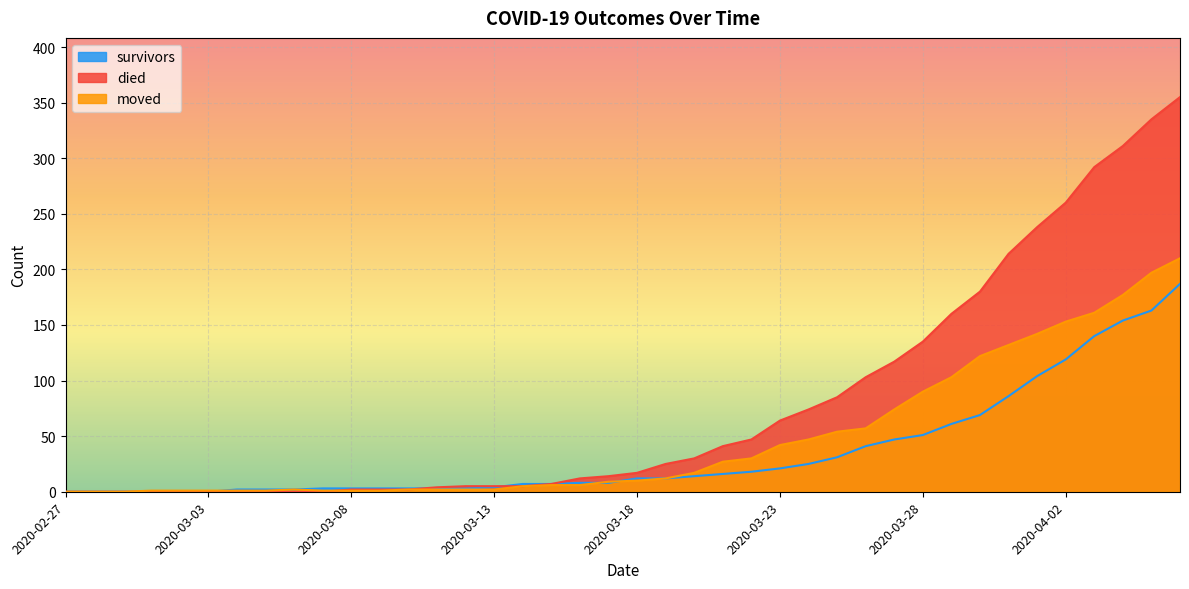

How many lines are shown in the chart?

3